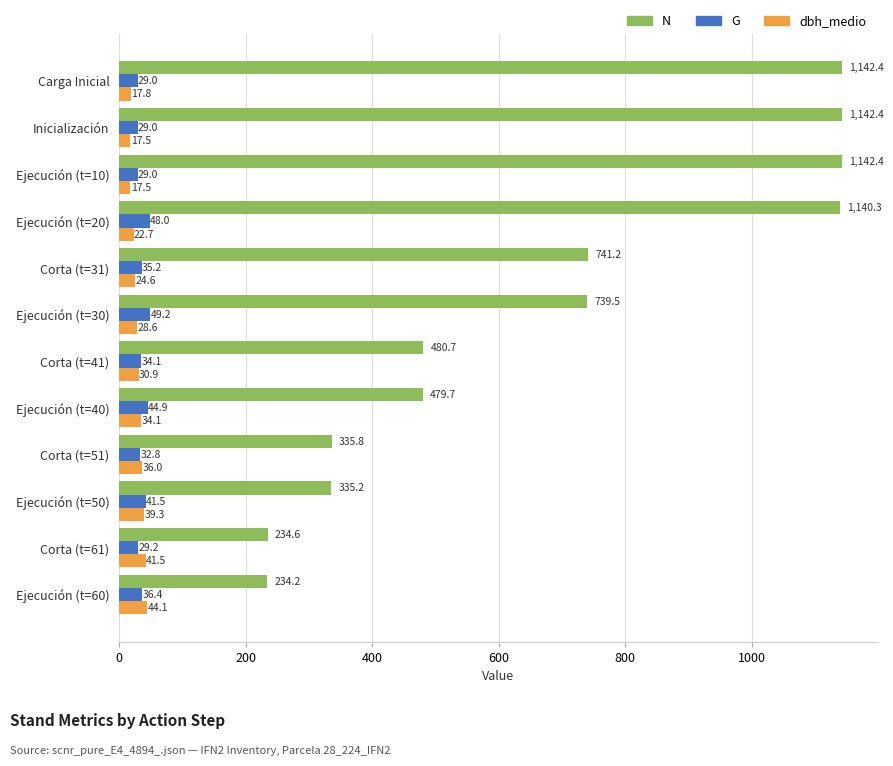

What is the sum of all G values?

438.4